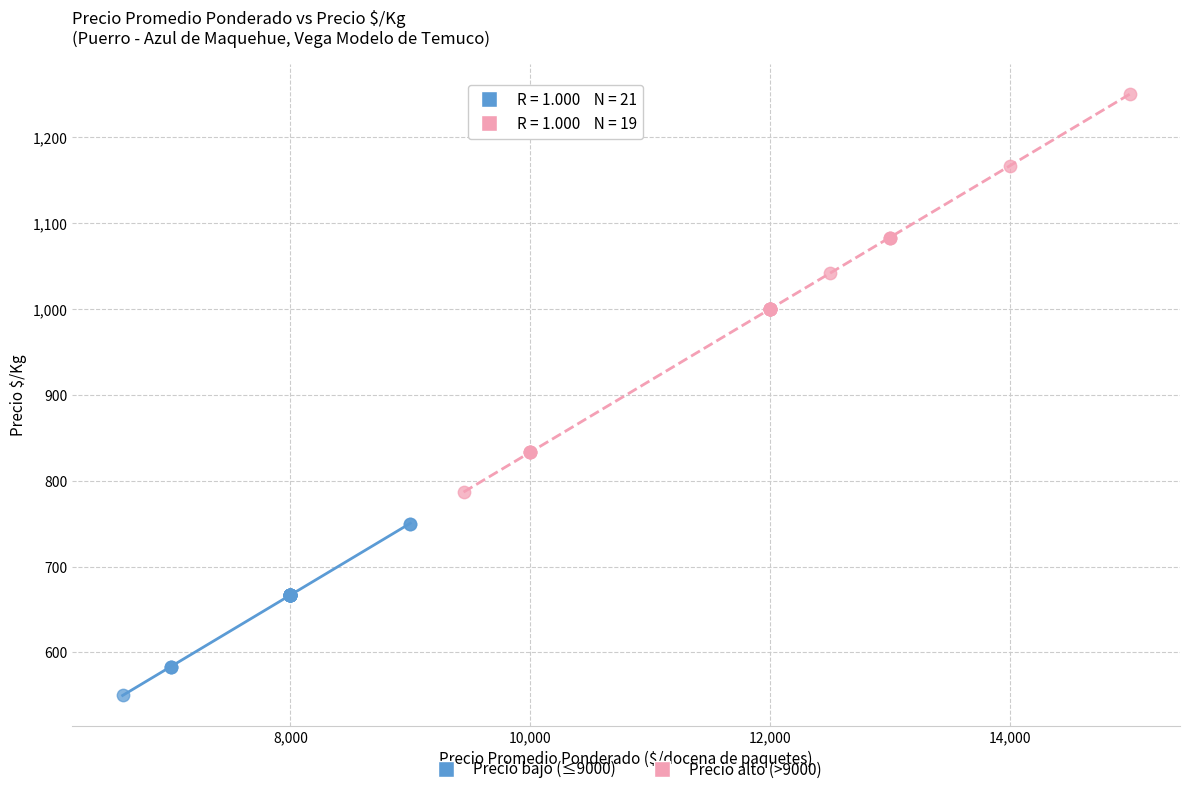

Which series reaches the maximum Y coordinate?

Precio alto (>9000)